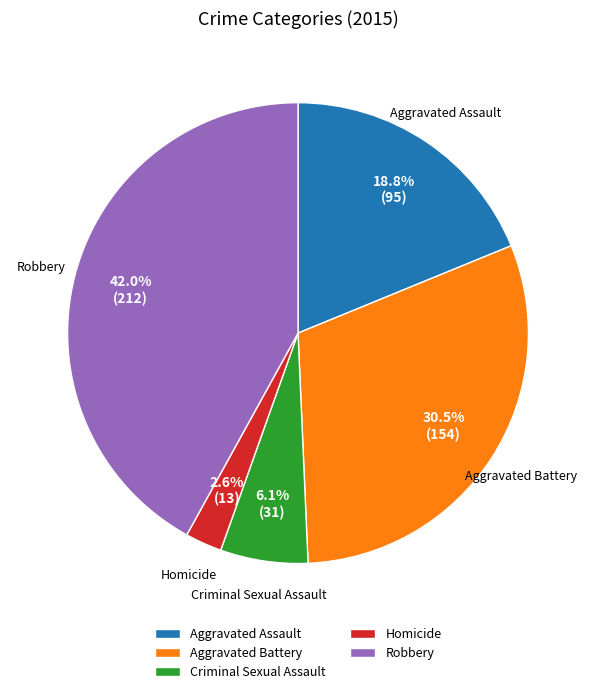

Is Aggravated Assault the majority of the pie?

No